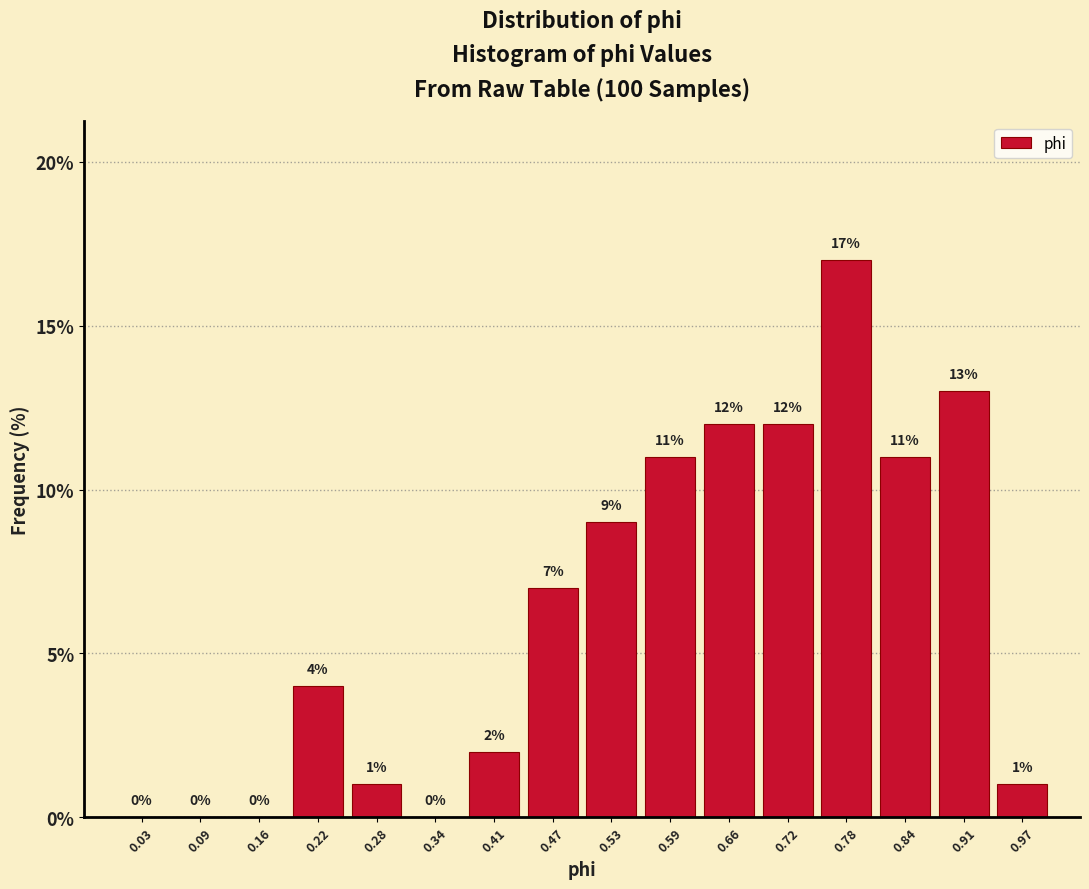

How tall is the bar that spans 0.25 to 0.31 on the x-axis? The bar edges are not printed on the chart, so give them approximately, as read against the axis.

1